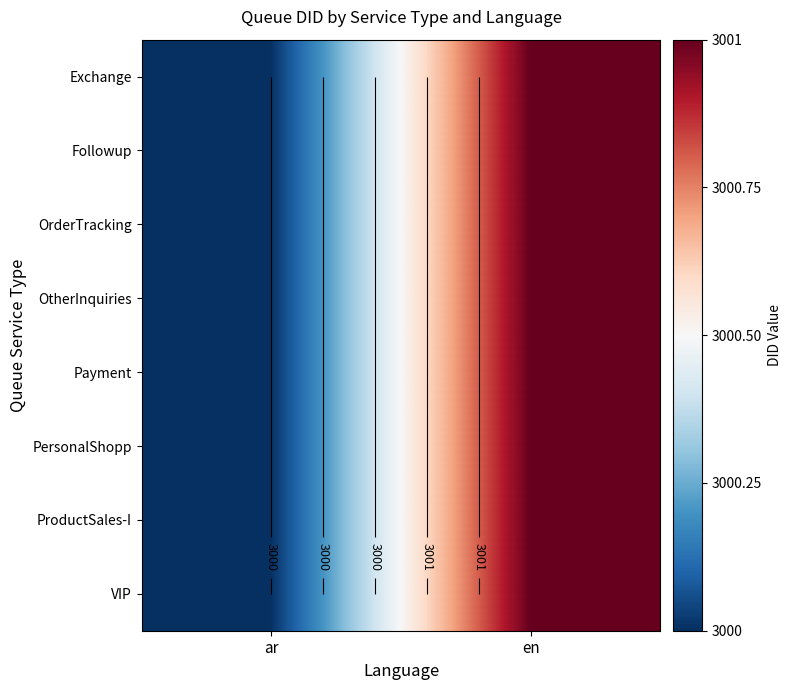

What value does the VIP series have at ar?

3000